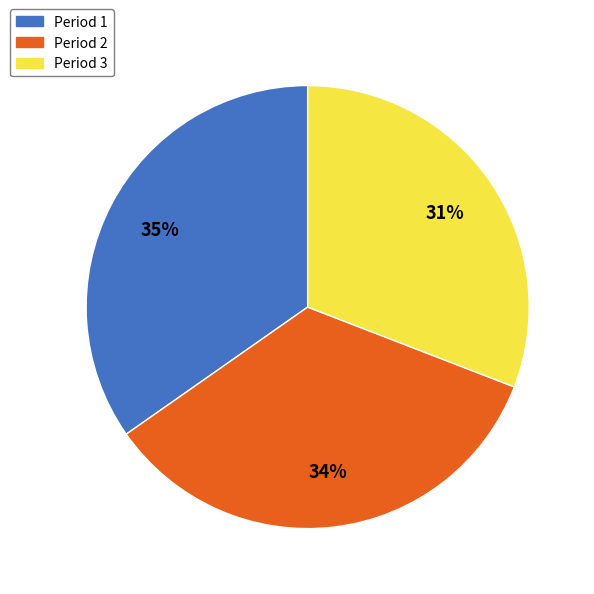

To the nearest percent, what is the combined percentage of Period 1 and Period 3?

66%